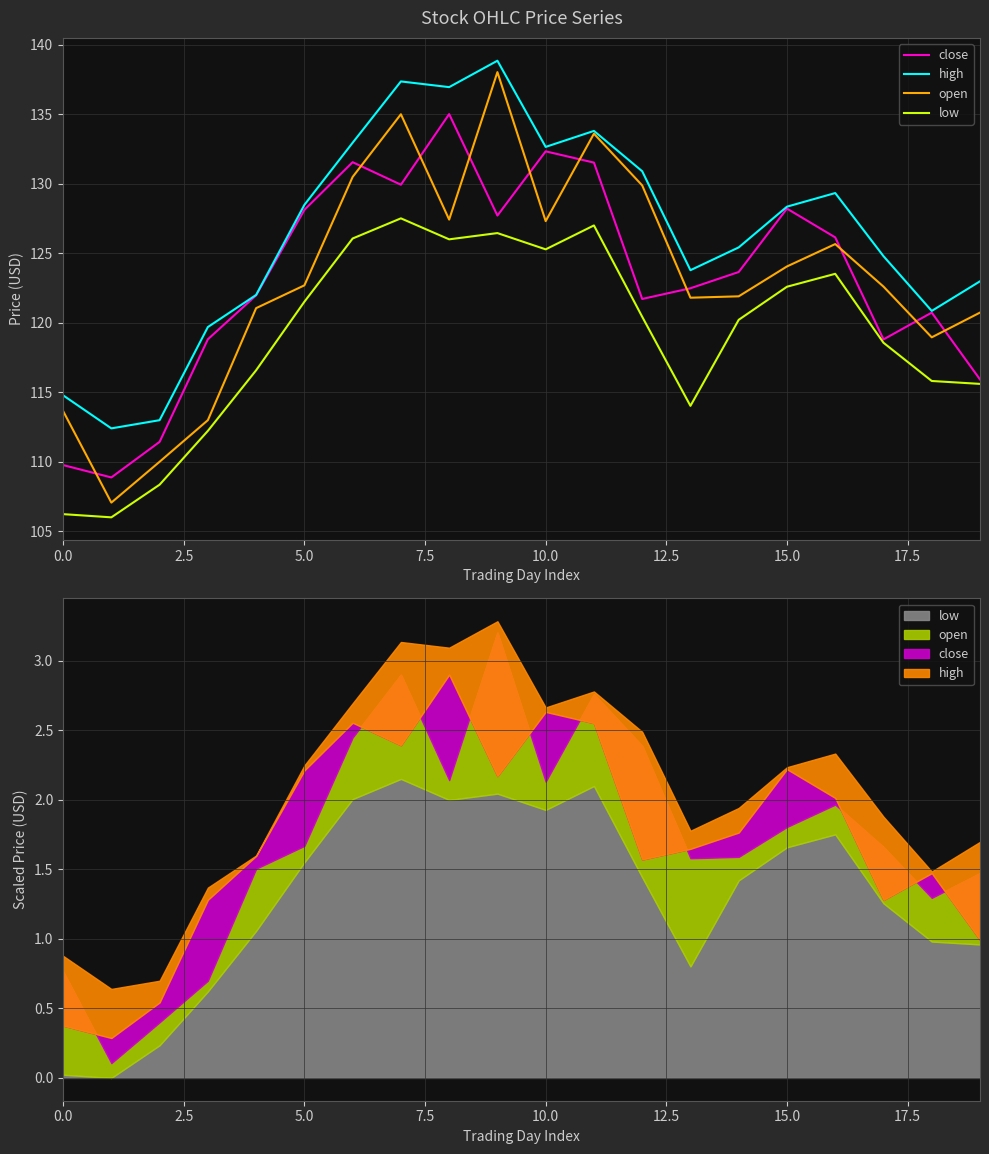

What is the label of the 2nd point from the right?

18